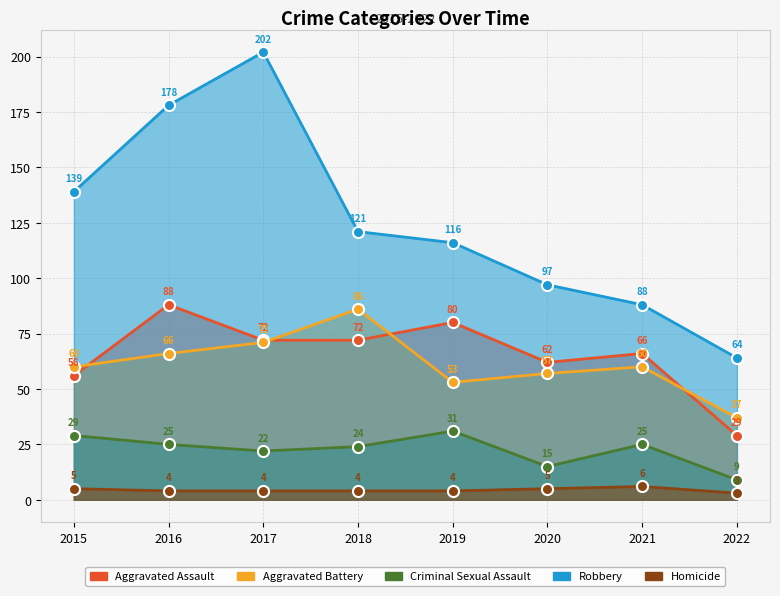

Does the chart display data point markers on the line(s)?

Yes